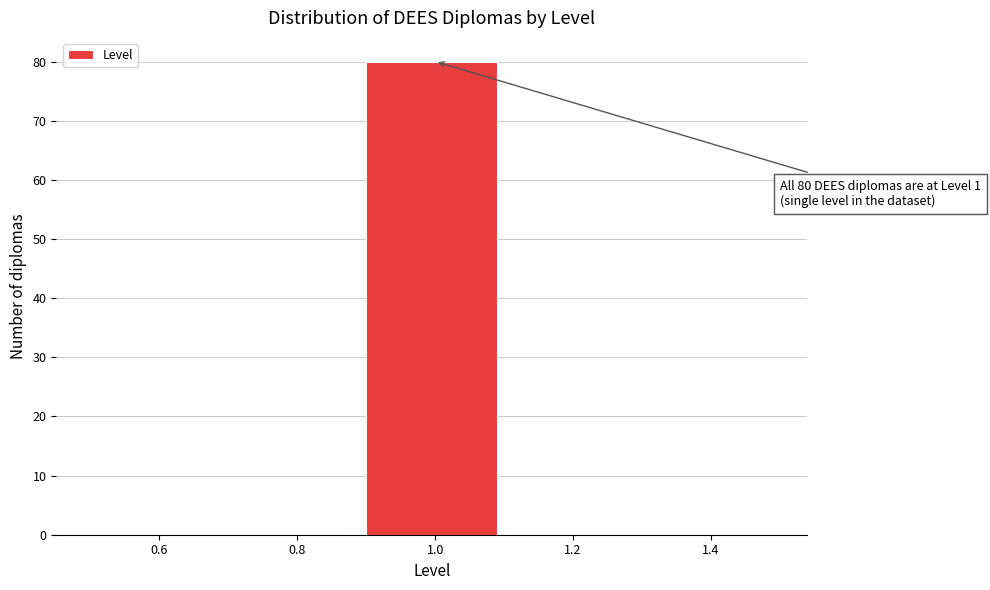

Over which range of the x-axis is the bar tallest?

0.9 to 1.1